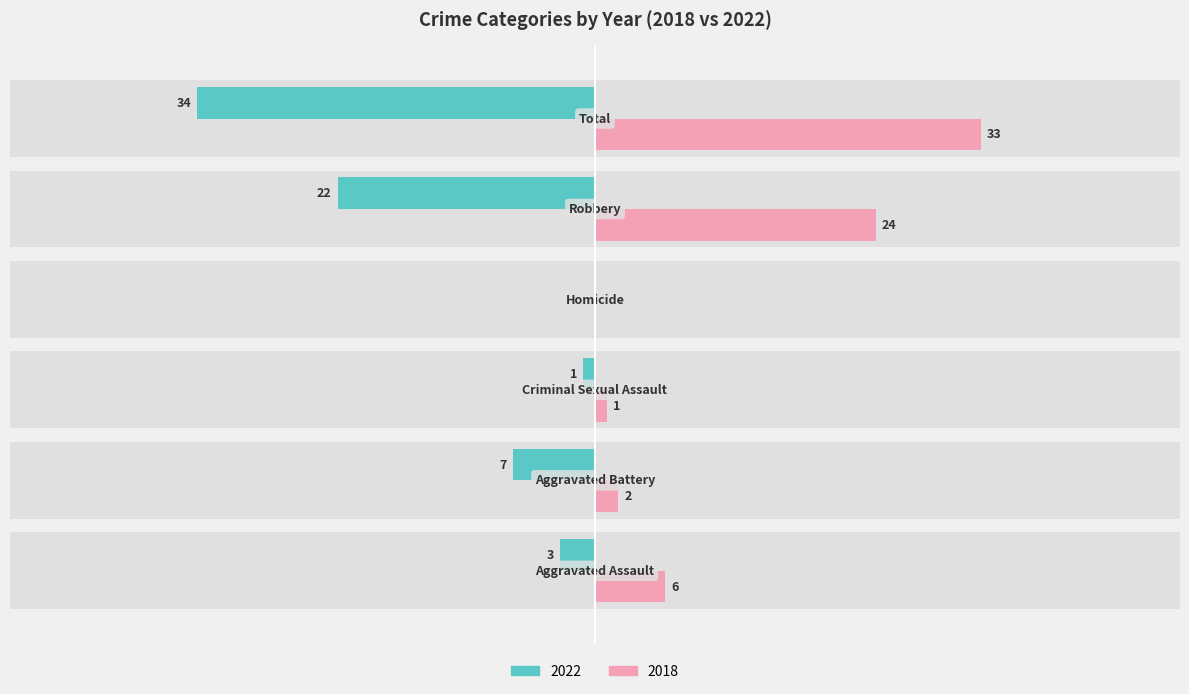

What is the minimum value shown in the chart?

-34